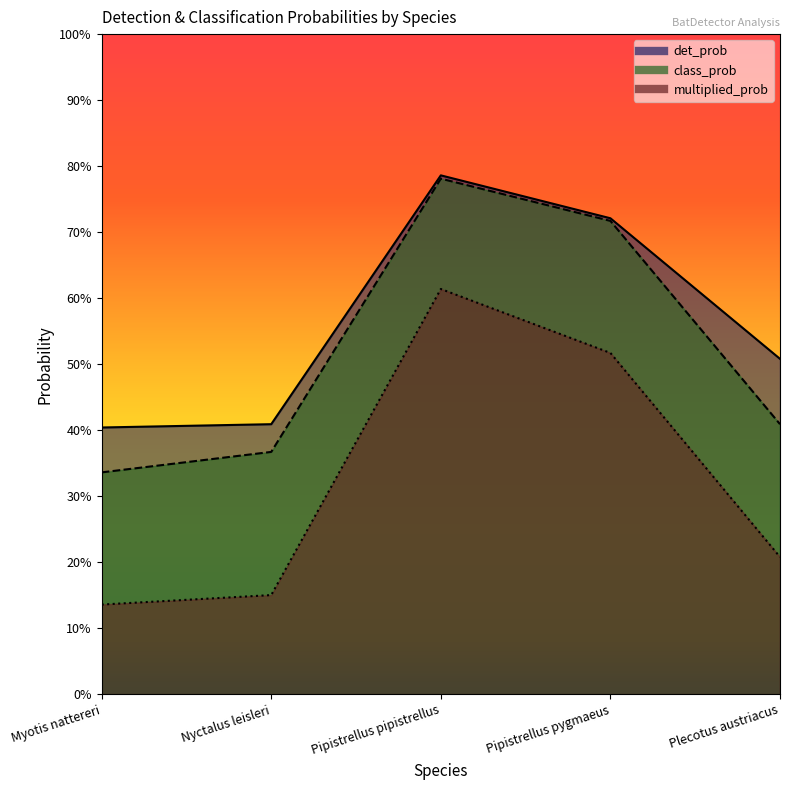

True or false: multiplied_prob has more than 1 points higher than both neighbors.

False